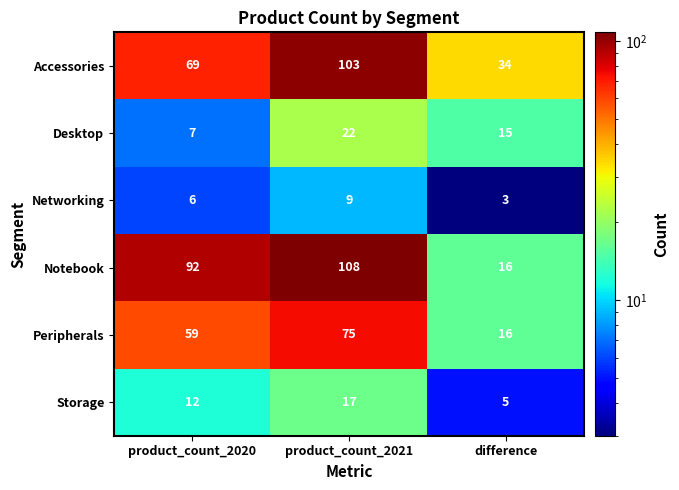

List the labels in order of Peripherals value, largest first.

product_count_2021, product_count_2020, difference